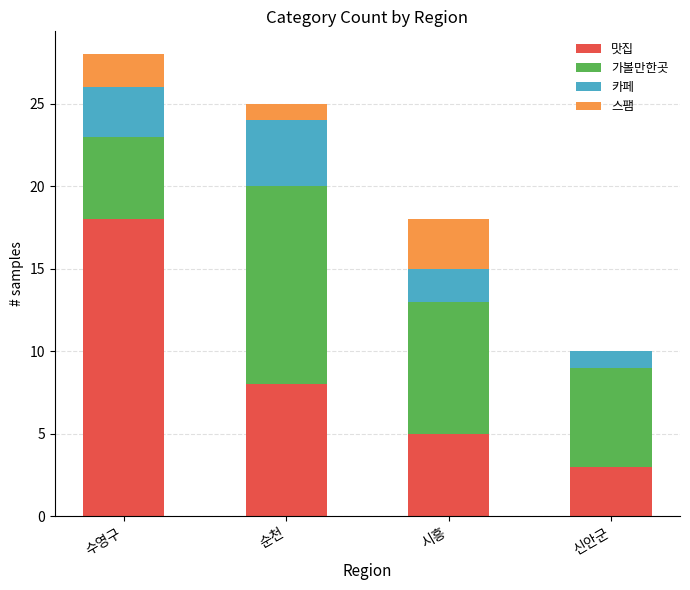

What is the total value across all series at 시흥?

18